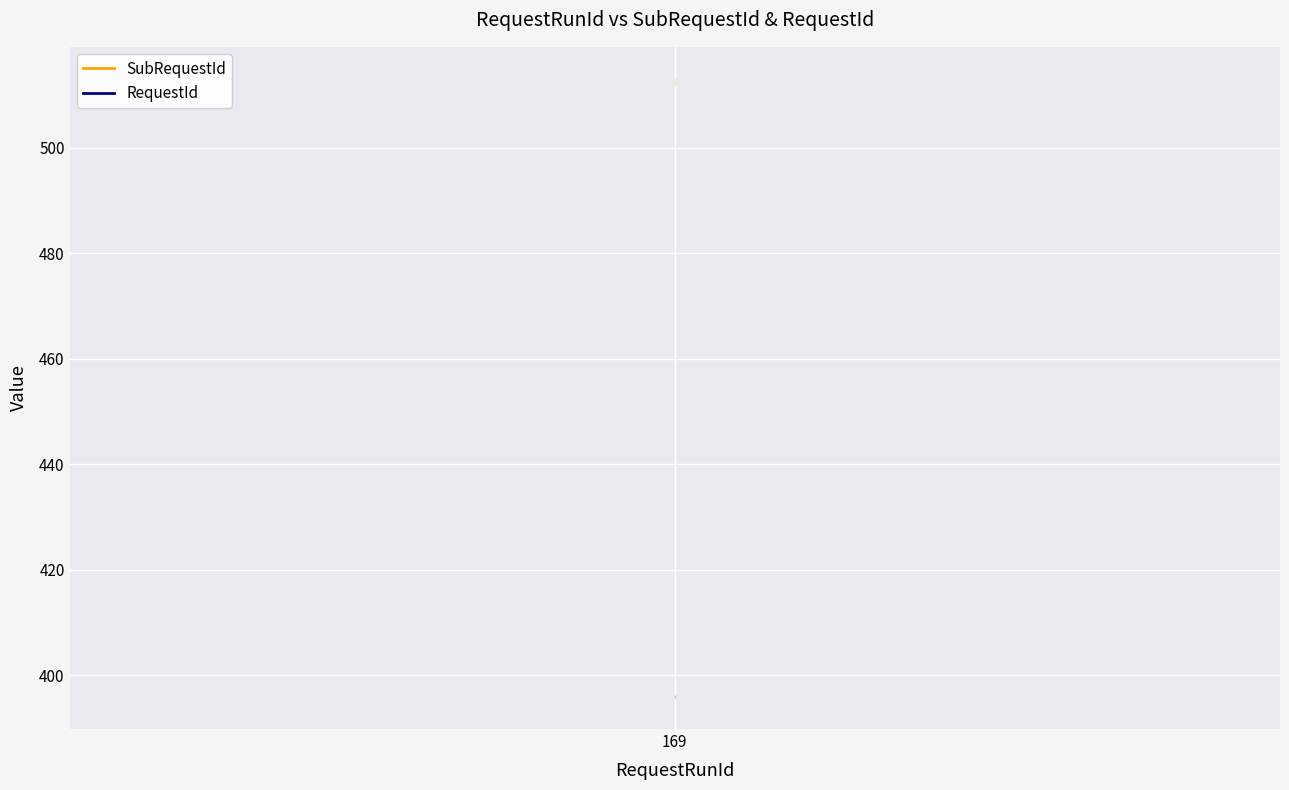

What is the value of the RequestId point at the 1st from the left?

396